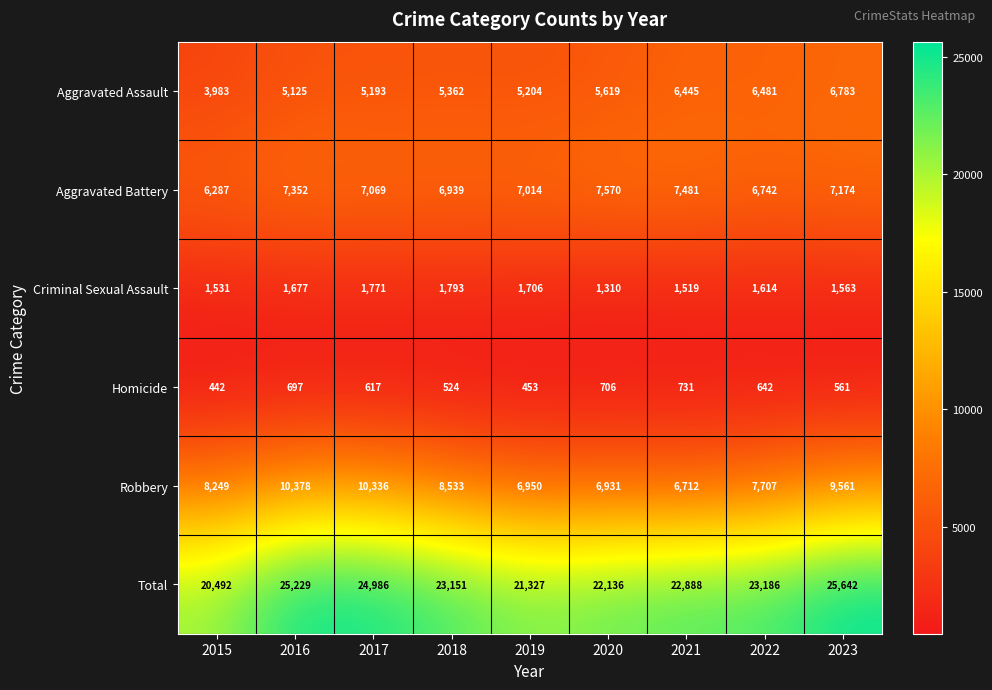

Which series changed the most between 2015 and 2016?

Total